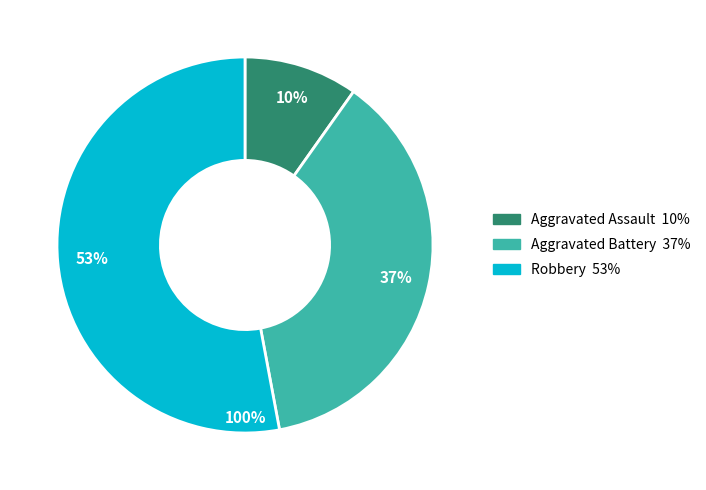

Which category has the biggest portion of the pie?

Robbery